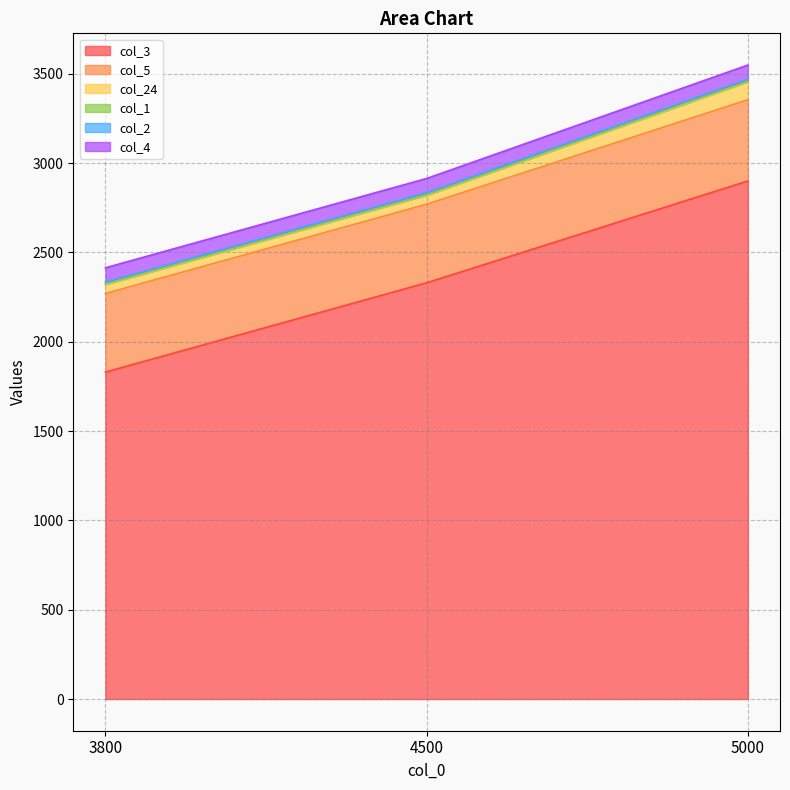

Reading left to right, transcribe all the data shown in this chart.

col_3: 1830	2330	2900
col_5: 440	440	455
col_24: 50	50	100
col_1: 3	3	3
col_2: 12	12	12
col_4: 79	79	79